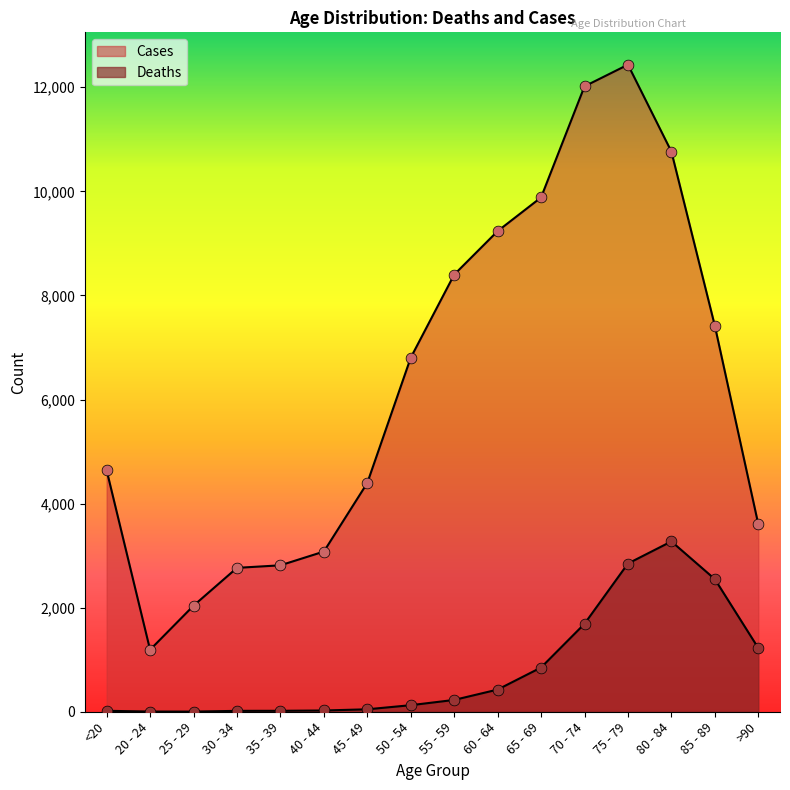

Which series contains the highest Y value?

Cases